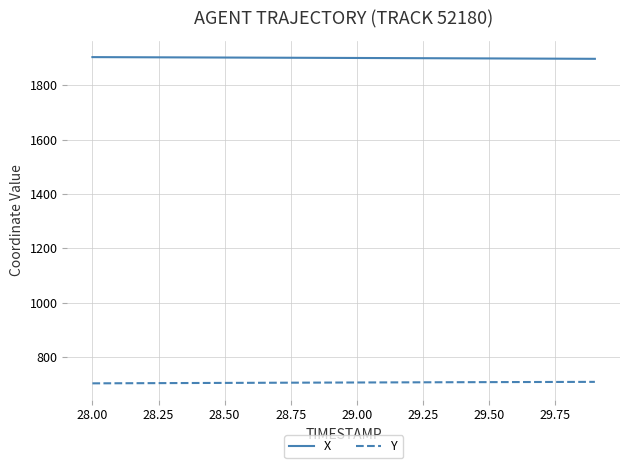

True or false: Y and X intersect in this chart.

False